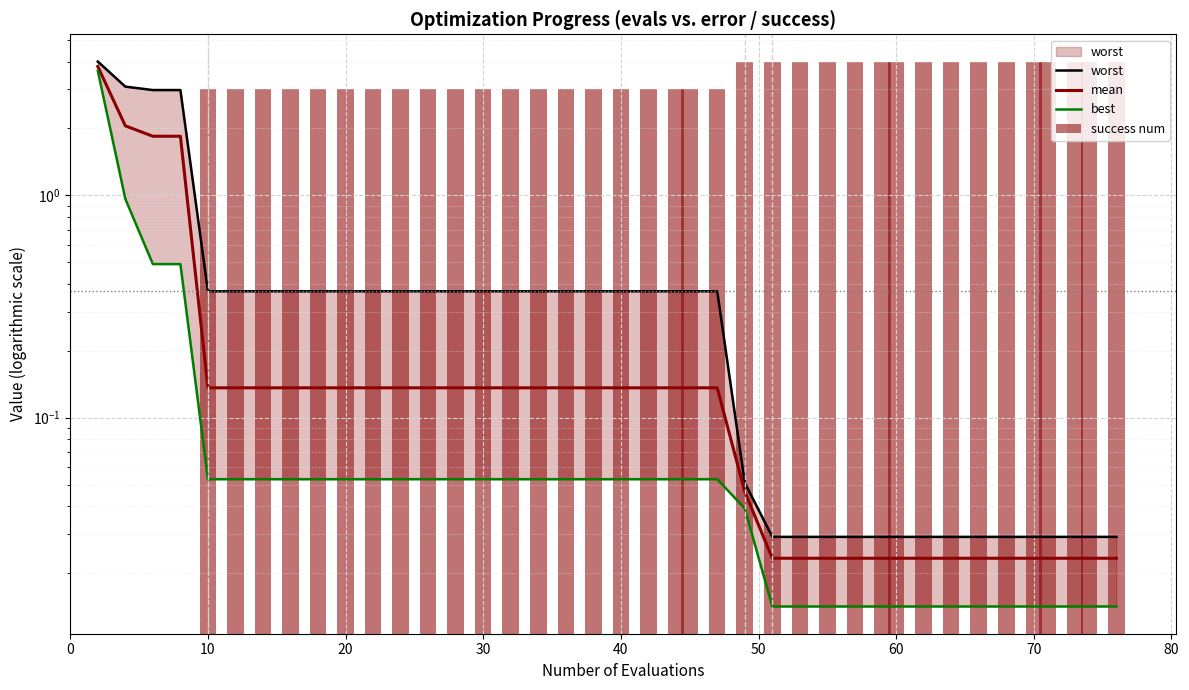

What are all the series names shown in the legend?

worst, mean, best, success num